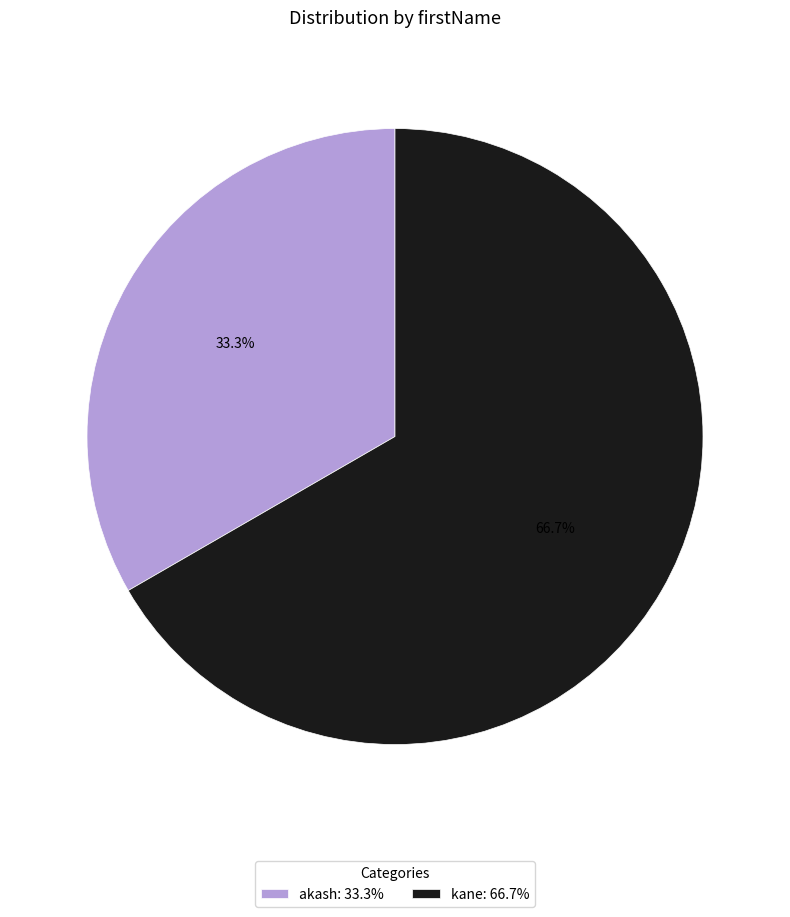

Approximately how many times larger is the value at akash compared to kane?

0.5